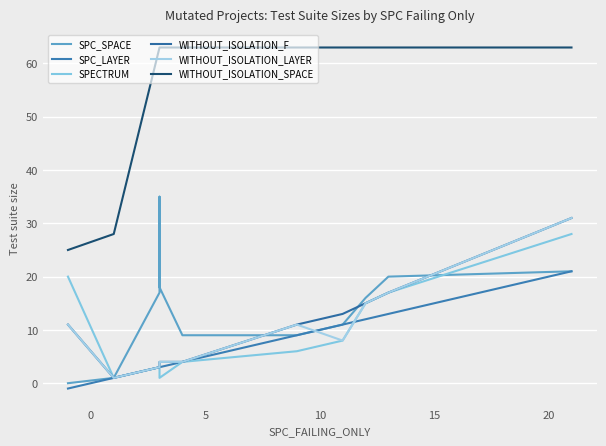

What is the difference between the SPC_SPACE values at 15 and 5?

1